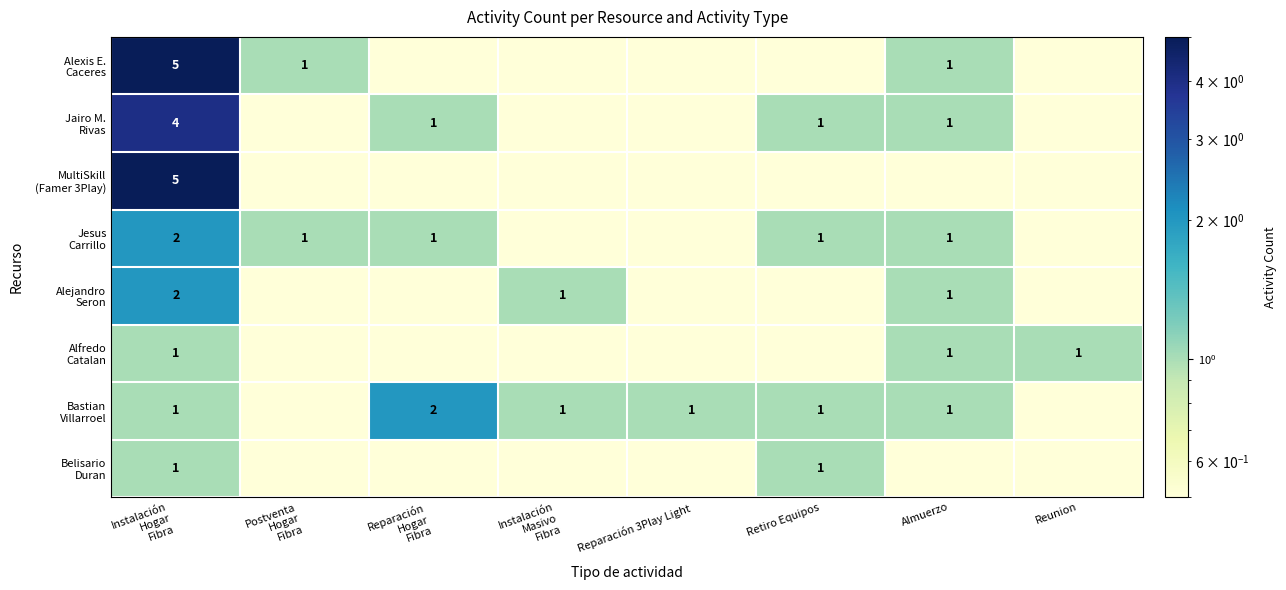

Which has a higher value, Reunion or Instalación
Masivo
Fibra?

Reunion